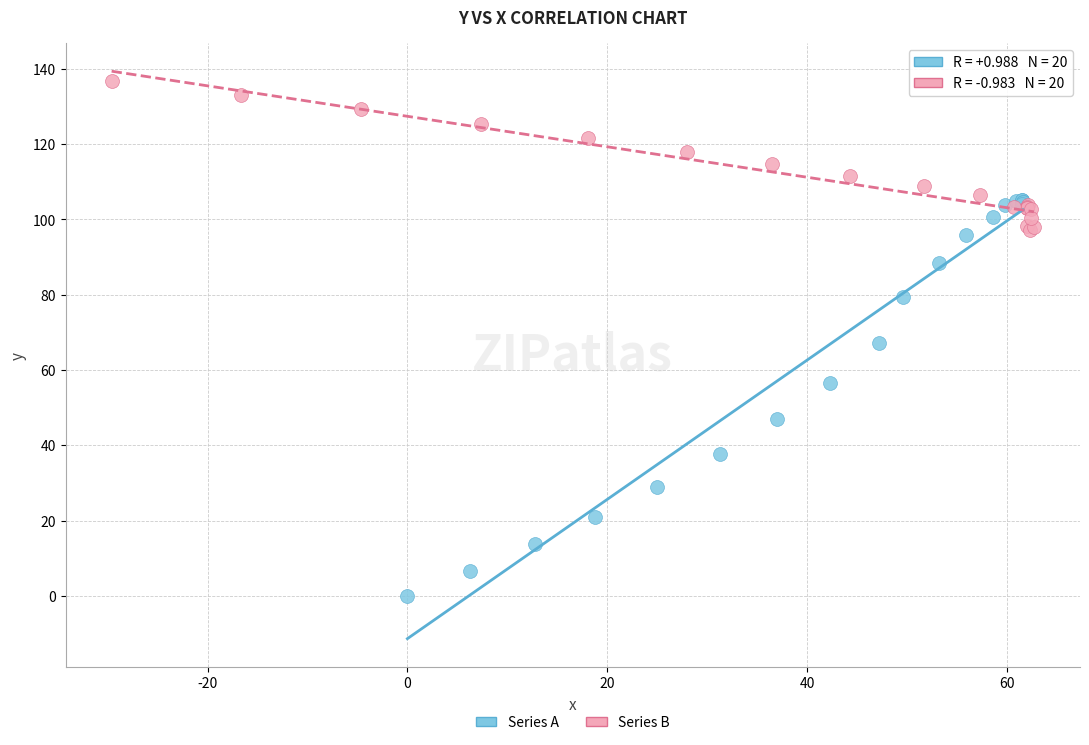

What are all the series names shown in the legend?

Series A, Series B